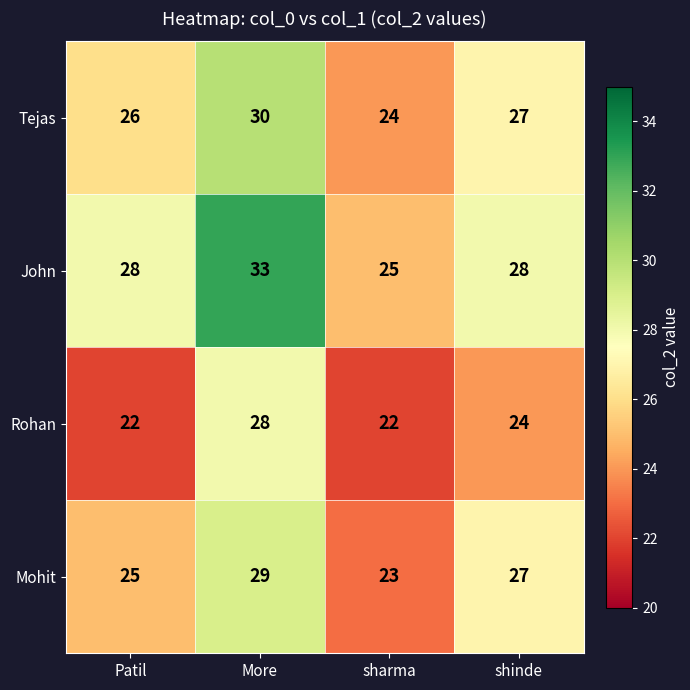

What is the difference between the maximum and minimum values in the John series?

8